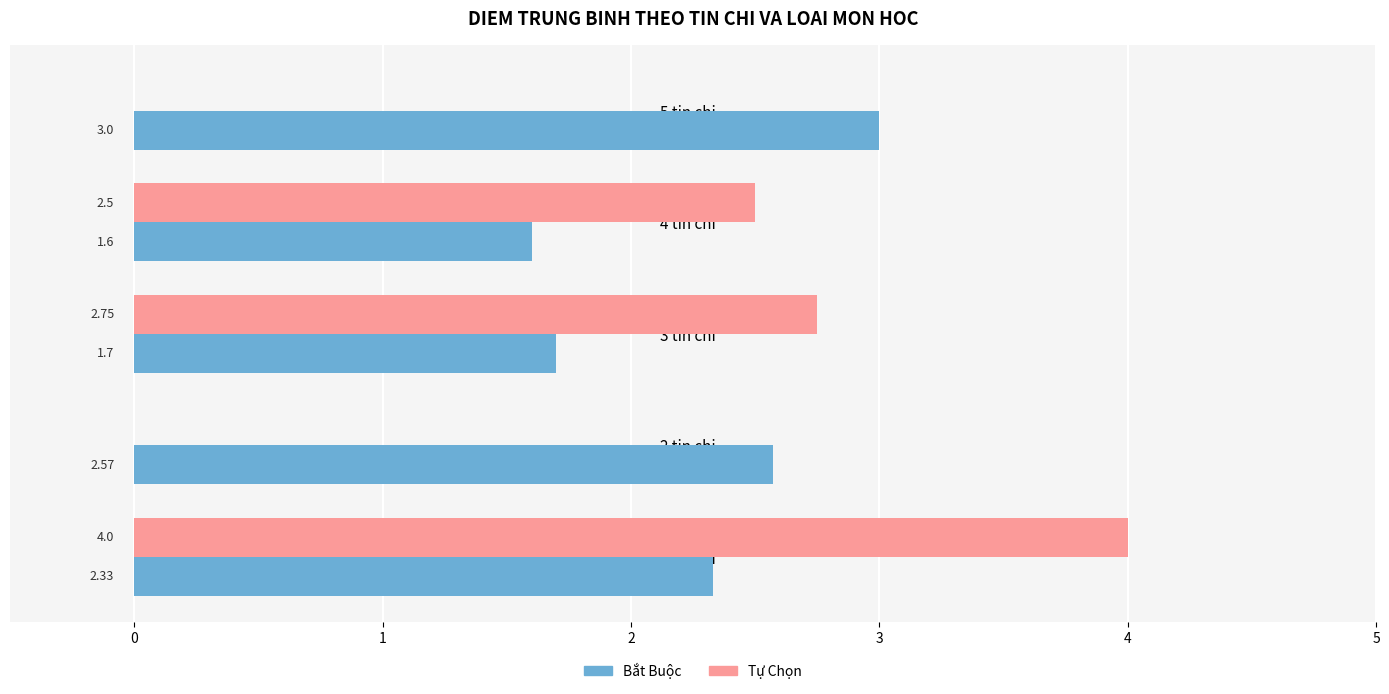

Between 1 tin chi and 5 tin chi, which series saw the biggest shift?

Tự Chọn